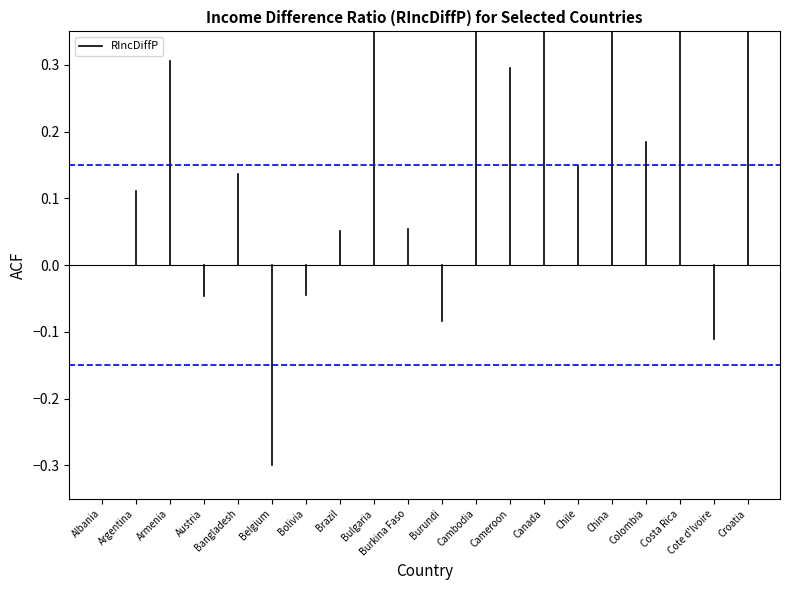

The chart shows a value of 3.7 at China. True or false?

False